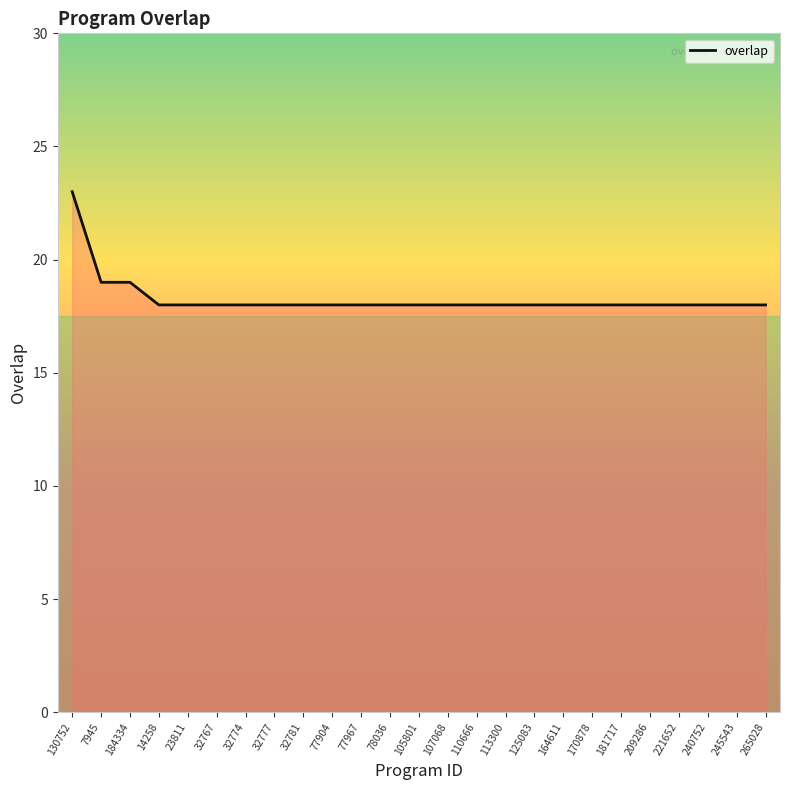

What is the average value?

18